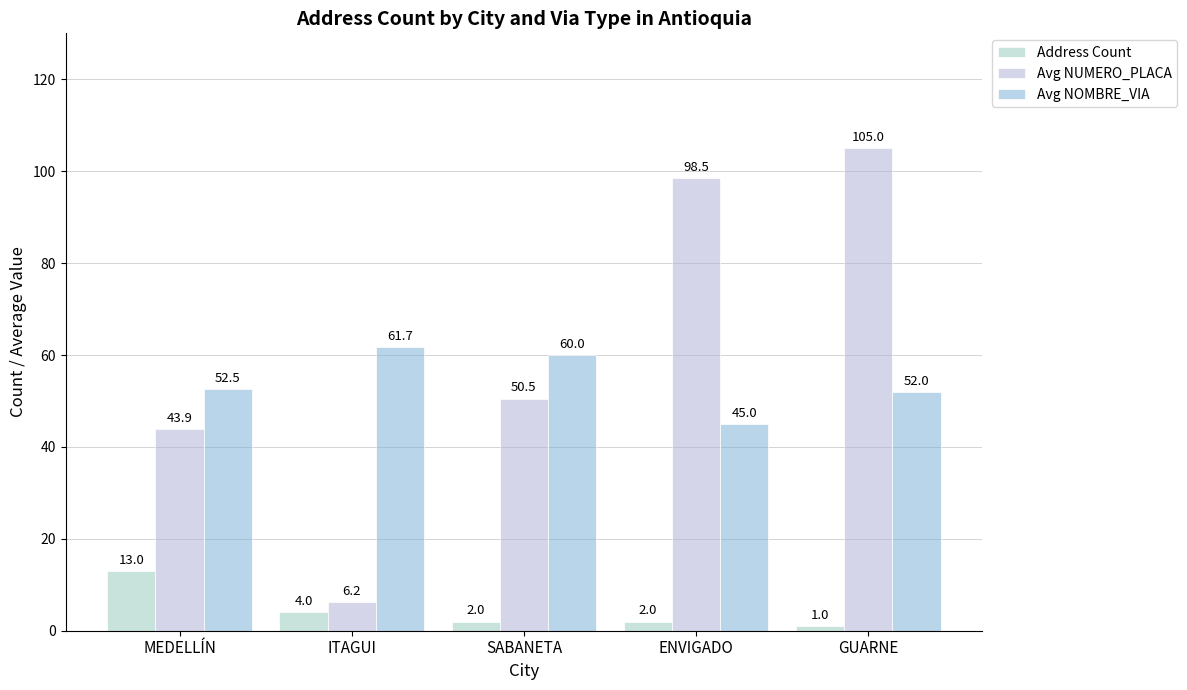

What is the total value across all series at ITAGUI?

72.0